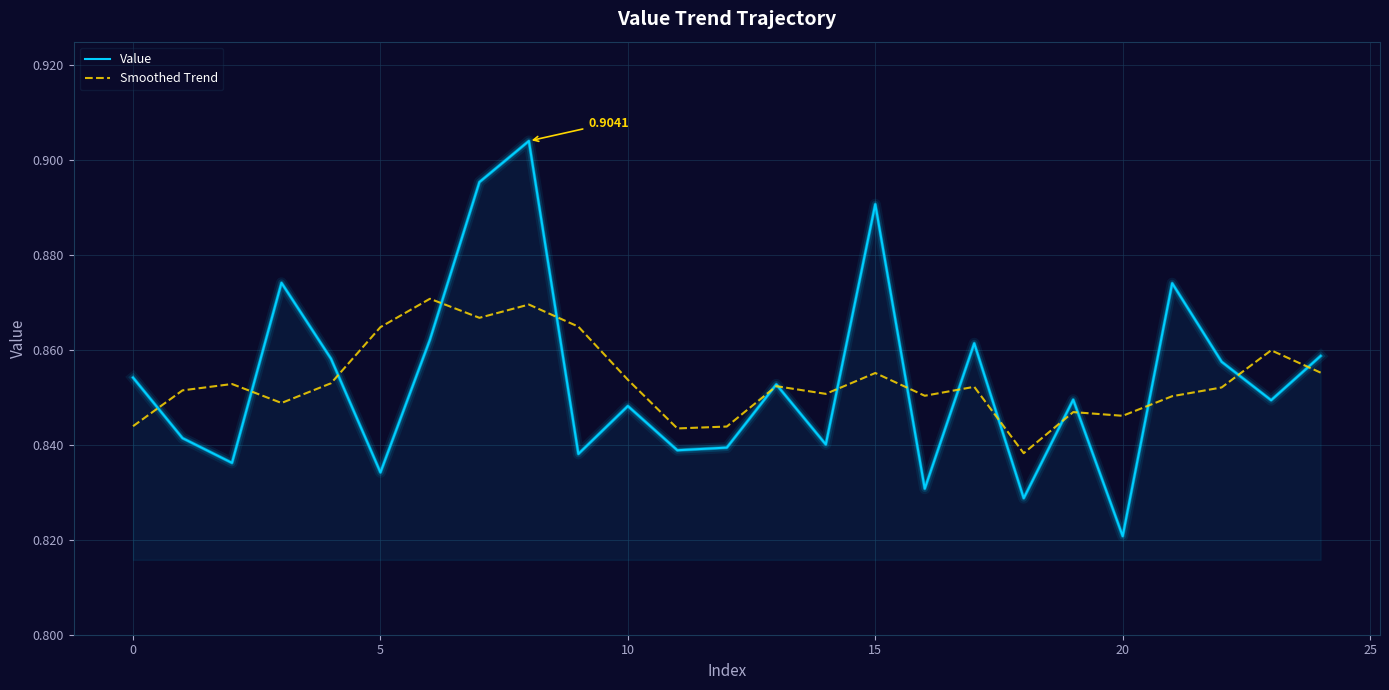

Rank the series by their maximum value, from lowest to highest.

Smoothed Trend, Value